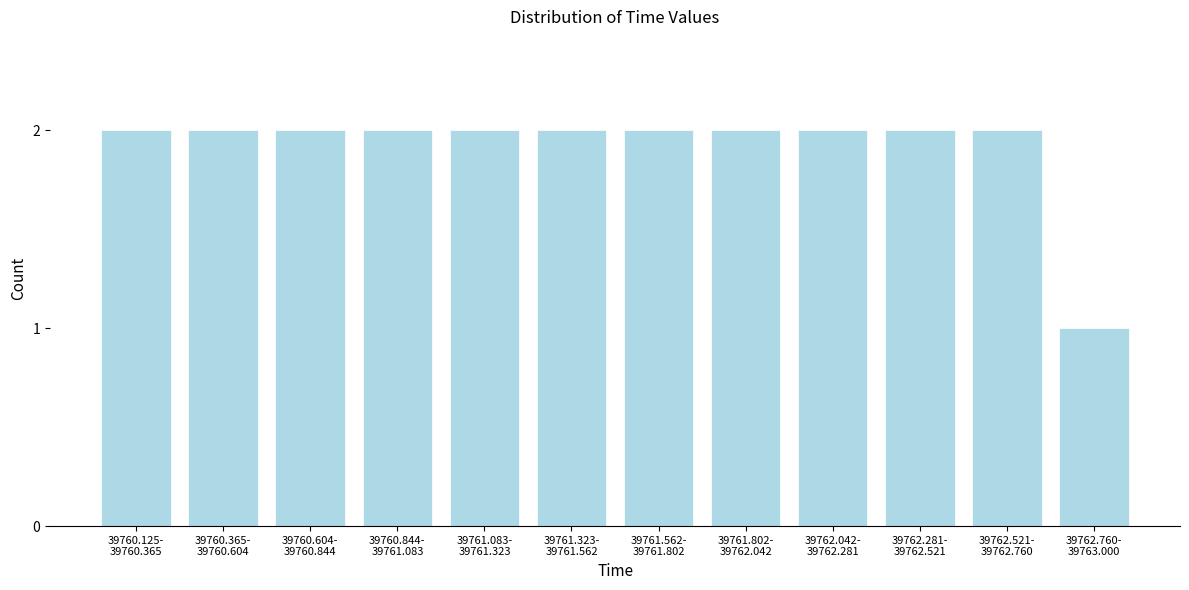

Reading left to right, what are all the values shown in this chart?

2	2	2	2	2	2	2	2	2	2	2	1